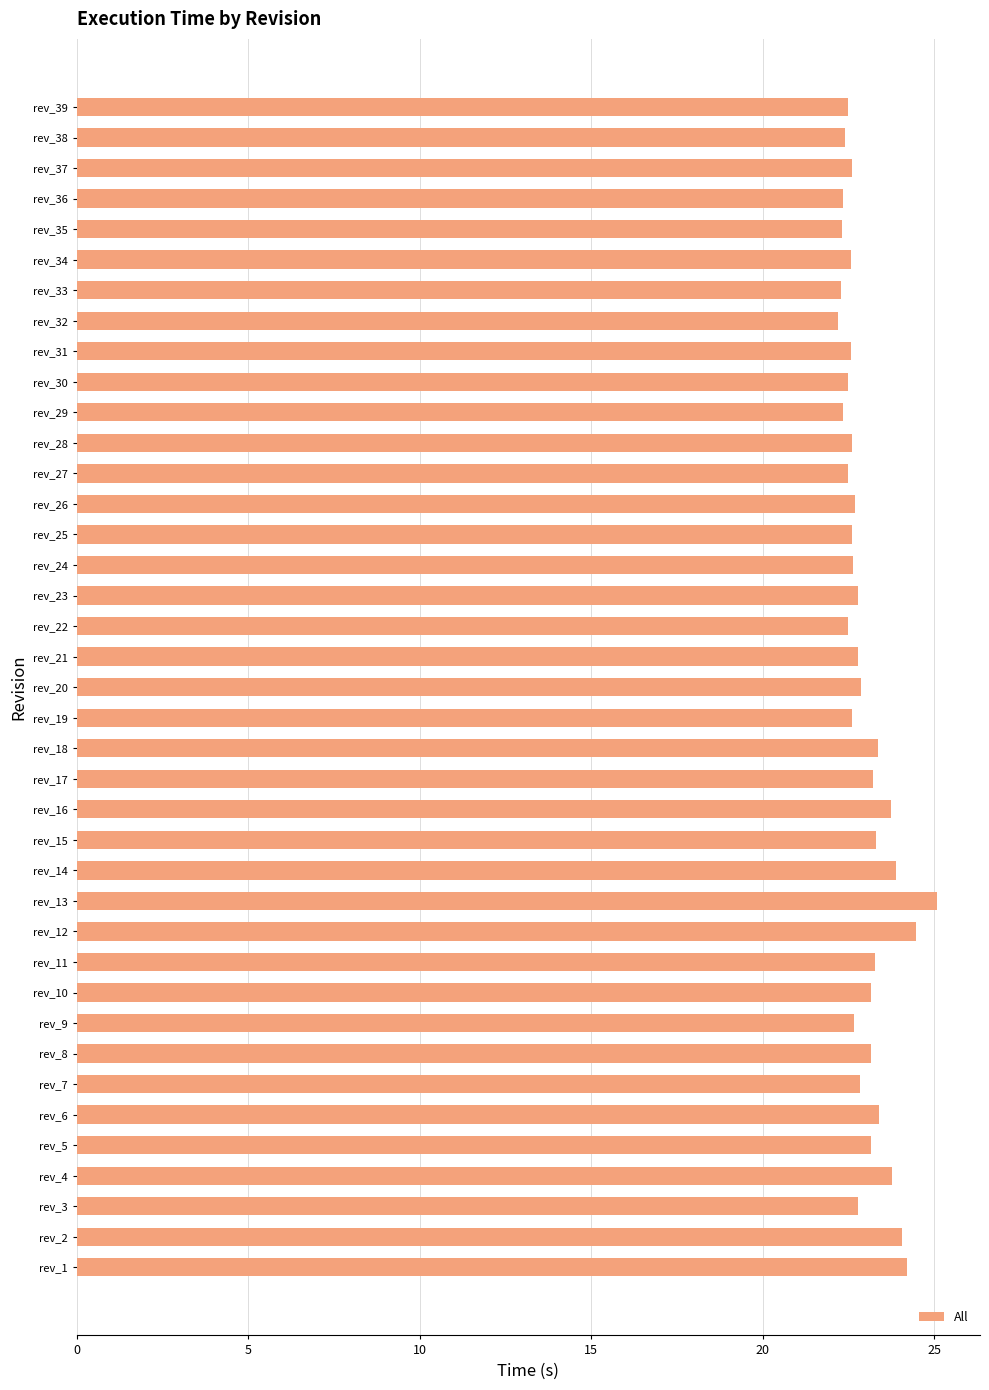

How many distinct data groups are displayed?

1